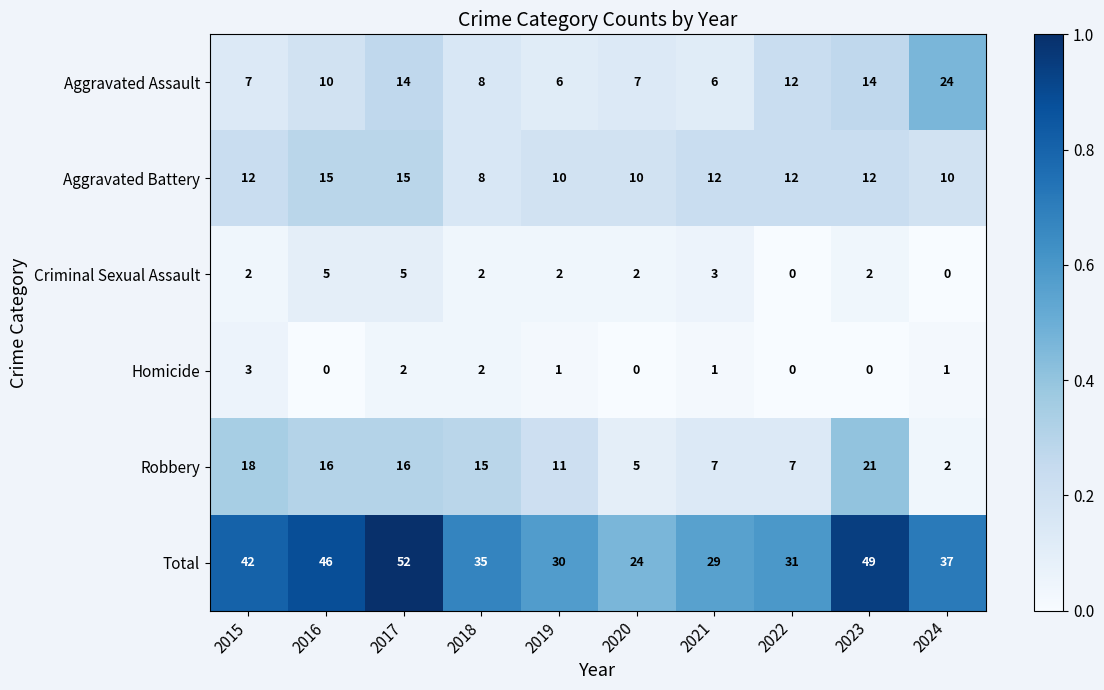

Rank the series at 2024 from lowest to highest value.

Criminal Sexual Assault, Homicide, Robbery, Aggravated Battery, Aggravated Assault, Total